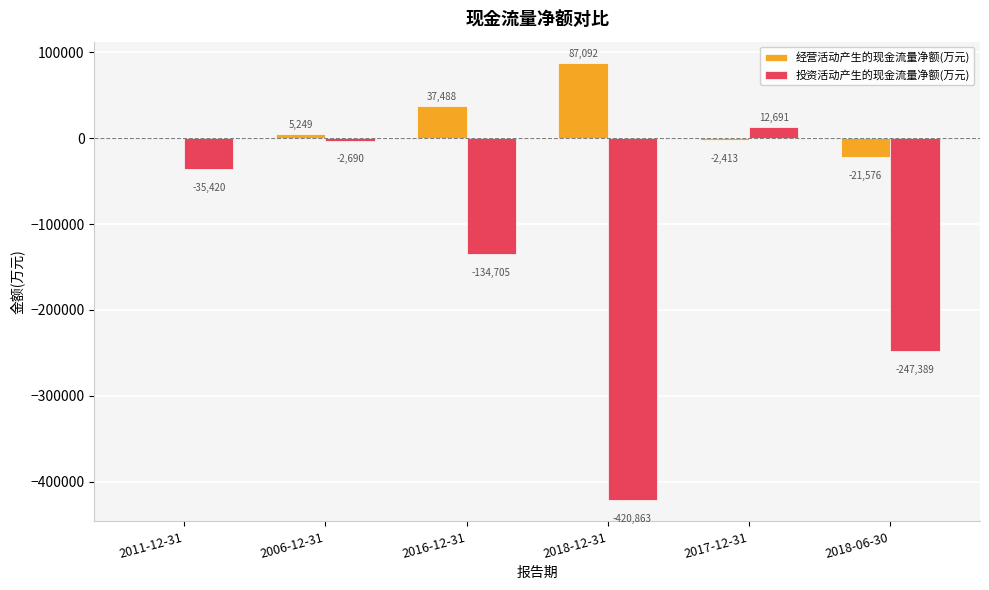

Which series has the largest total across all categories?

经营活动产生的现金流量净额(万元)